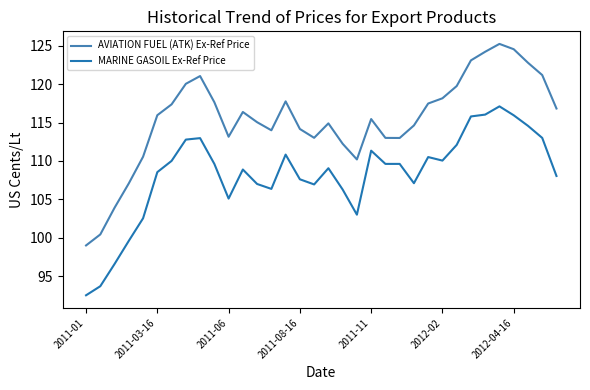

Rank the series by their average value, from lowest to highest.

MARINE GASOIL Ex-Ref Price, AVIATION FUEL (ATK) Ex-Ref Price